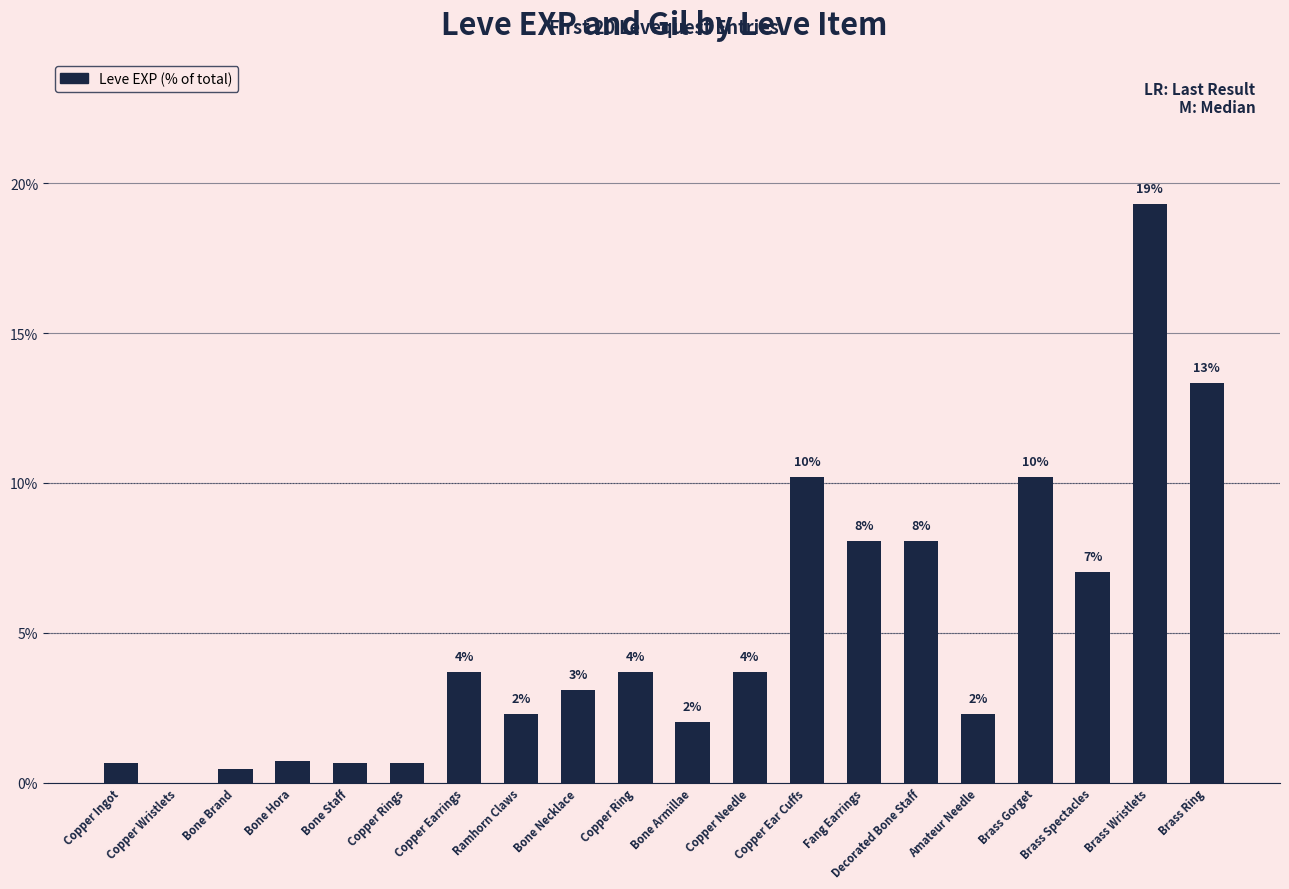

Are the bars horizontal?

No